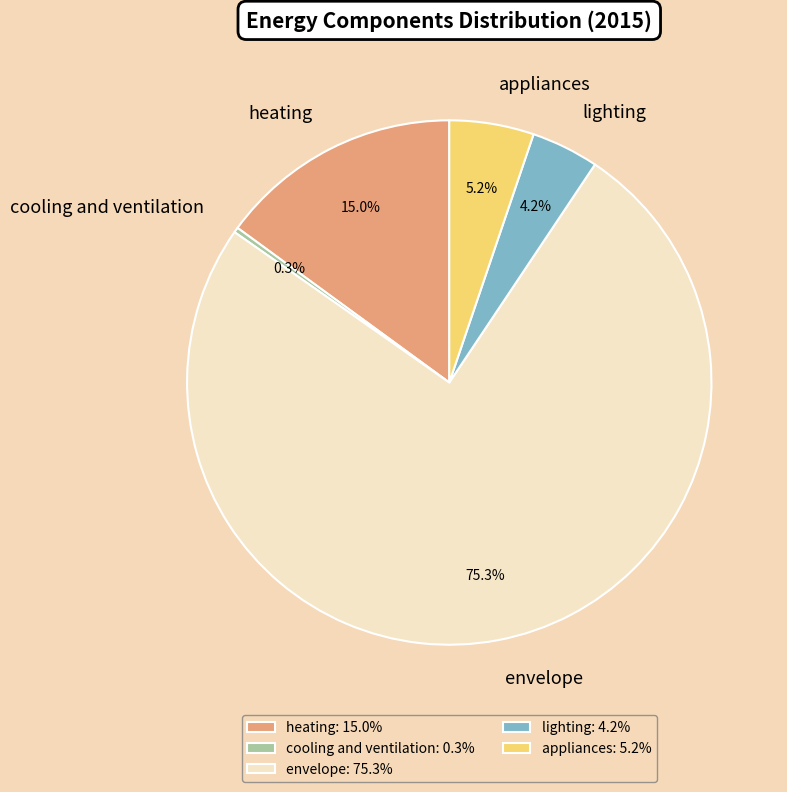

To the nearest percent, what is the difference between the lighting and heating slice percentages?

11%